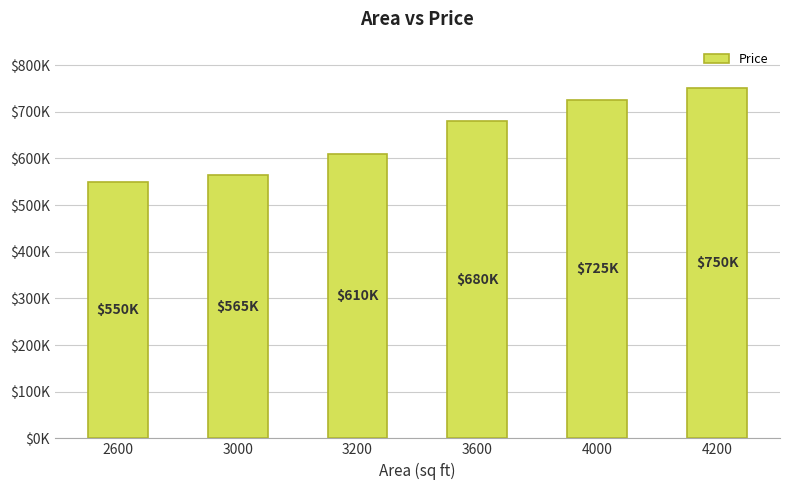

What is the value of the 6th bar from the left?

750000